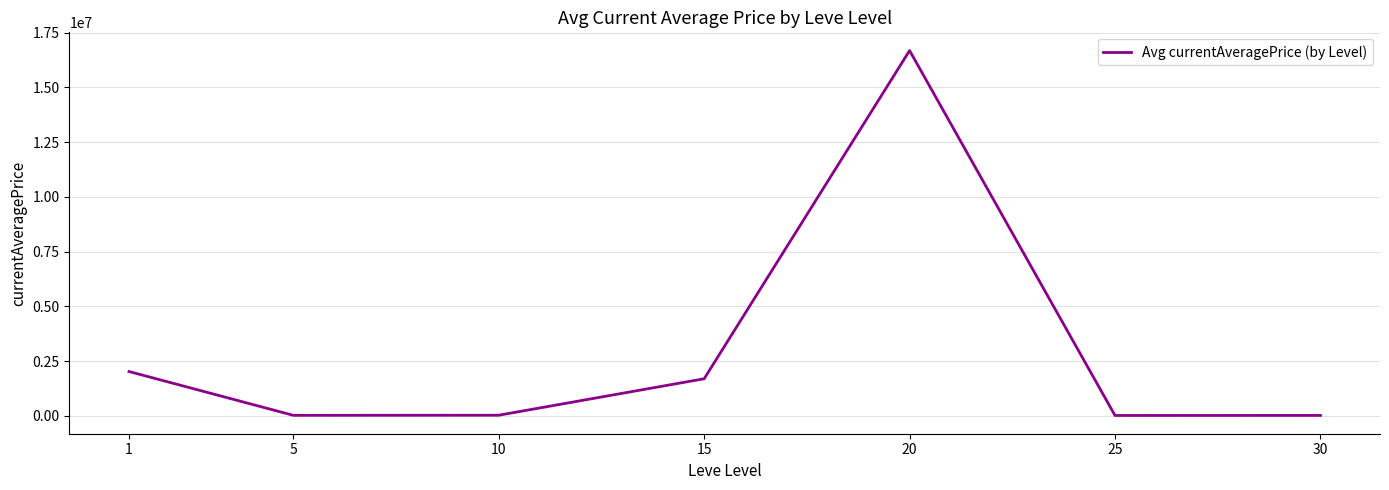

Is it true that the value at 20 is 16678399.3?

True